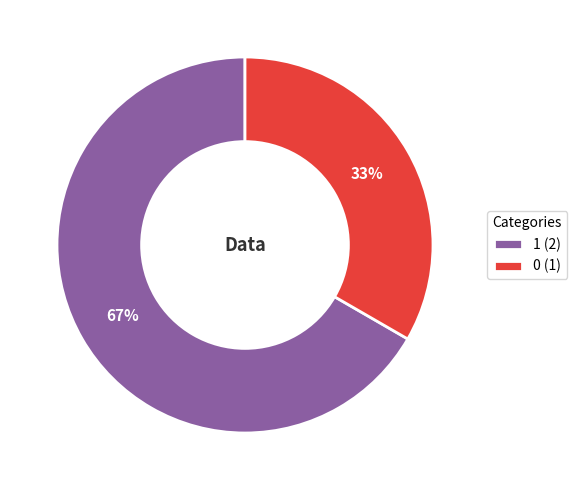

Is the sum of 1 and 0 greater than half?

Yes